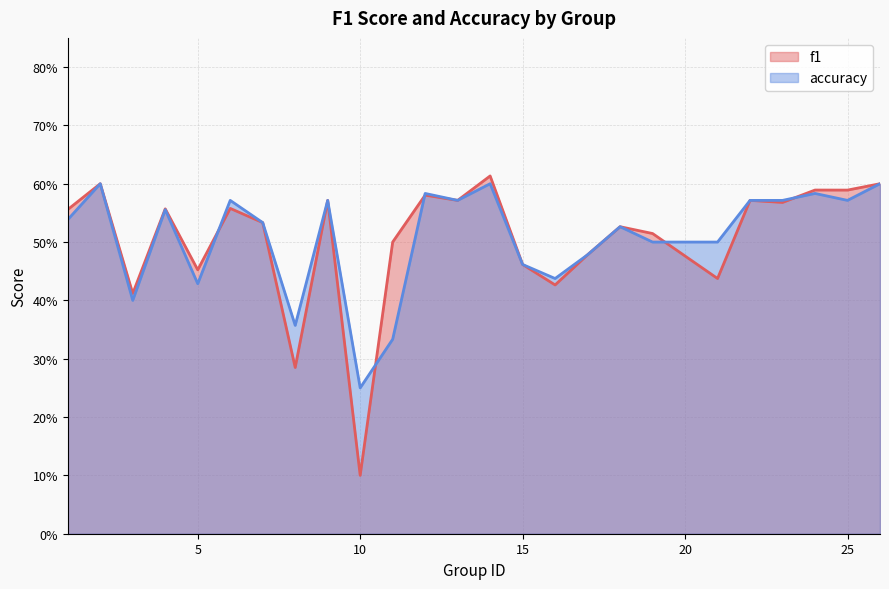

Reading left to right, transcribe all the data shown in this chart.

f1: 0.6	0.6	0.4	0.6	0.5	0.6	0.5	0.3	0.6	0.1	0.5	0.6	0.6	0.6	0.5	0.4	0.5	0.5	0.5	0.4	0.6	0.6	0.6	0.6	0.6
accuracy: 0.5	0.6	0.4	0.6	0.4	0.6	0.5	0.4	0.6	0.2	0.3	0.6	0.6	0.6	0.5	0.4	0.5	0.5	0.5	0.5	0.6	0.6	0.6	0.6	0.6